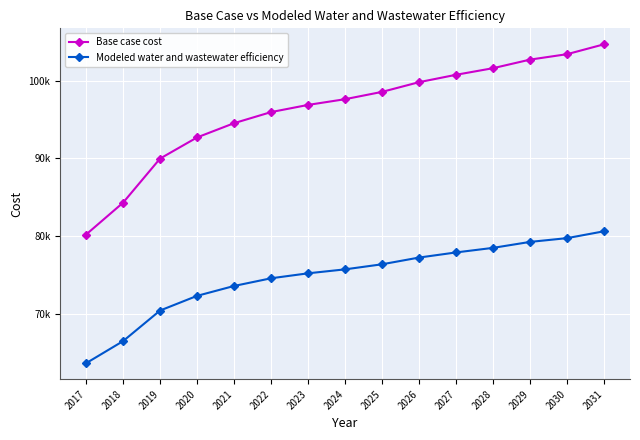

Reading right to left, what are all the values shown in this chart?

Base case cost: 104667.7	103397.2	102699.4	101597.6	100750.3	99801.7	98554.9	97614.9	96880.1	95958.8	94534.9	92703.1	89985.7	84319.6	80227.1
Modeled water and wastewater efficiency: 80650.4	79768.8	79284.3	78519.2	77932.0	77274.5	76409.9	75758.5	75249.7	74611.8	73624.8	72354.5	70469.6	66538.6	63699.6